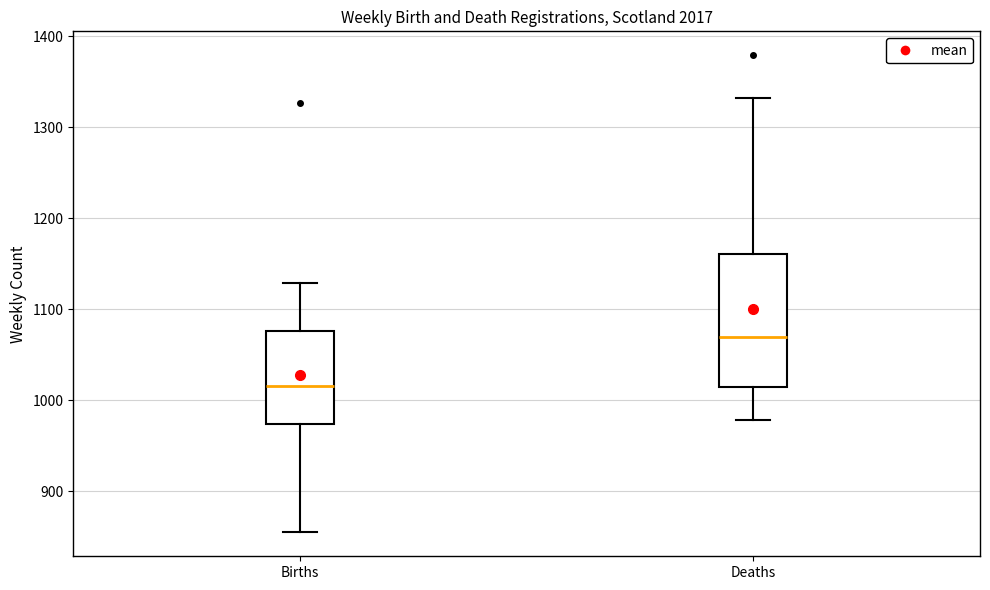

Reading left to right, read every box against the y-axis: the position of its median line, the range the box covers, and the ends of its whiskers. The values are not printed on the chart, so give them approximately, as read against the axis.

Births: median 1020, box 970 to 1080, whiskers 860 to 1130
Deaths: median 1070, box 1010 to 1160, whiskers 980 to 1330